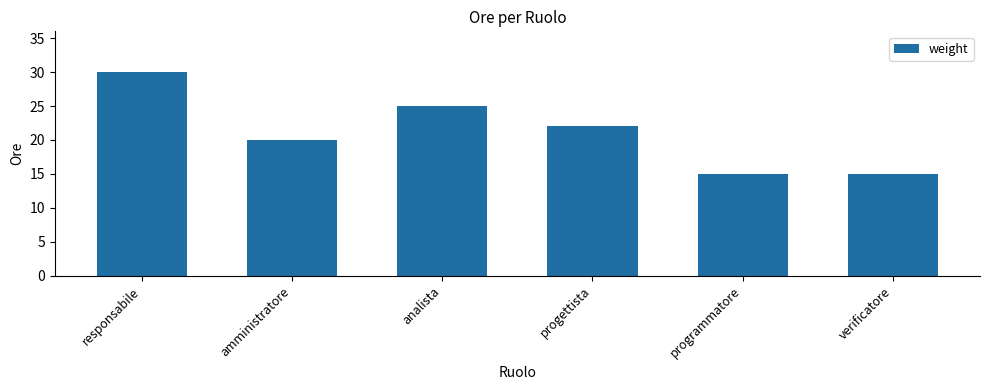

Approximately how many times larger is the value at analista compared to programmatore?

1.7